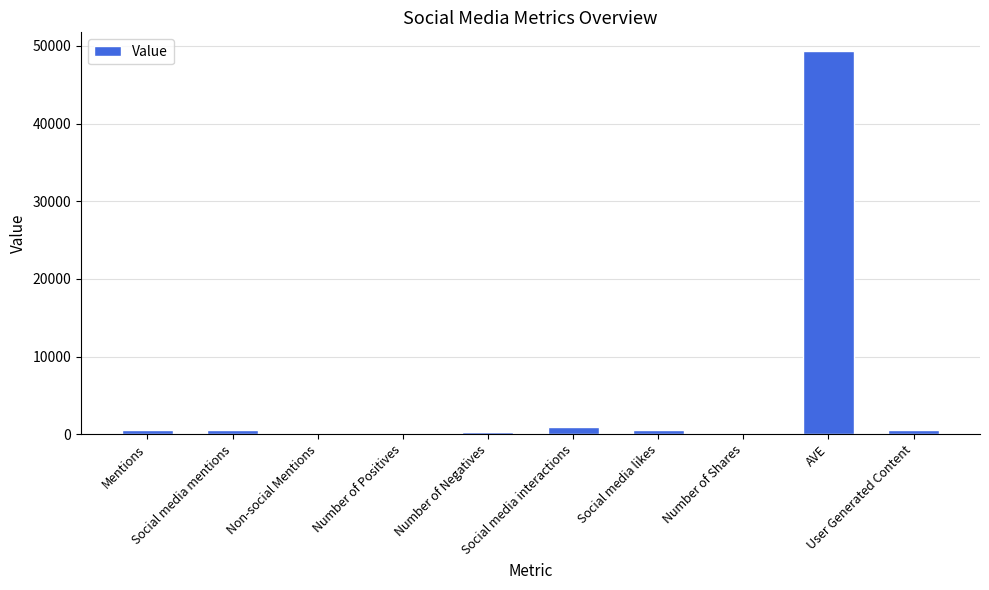

What is the change in value from Non-social Mentions to Social media interactions?

+863